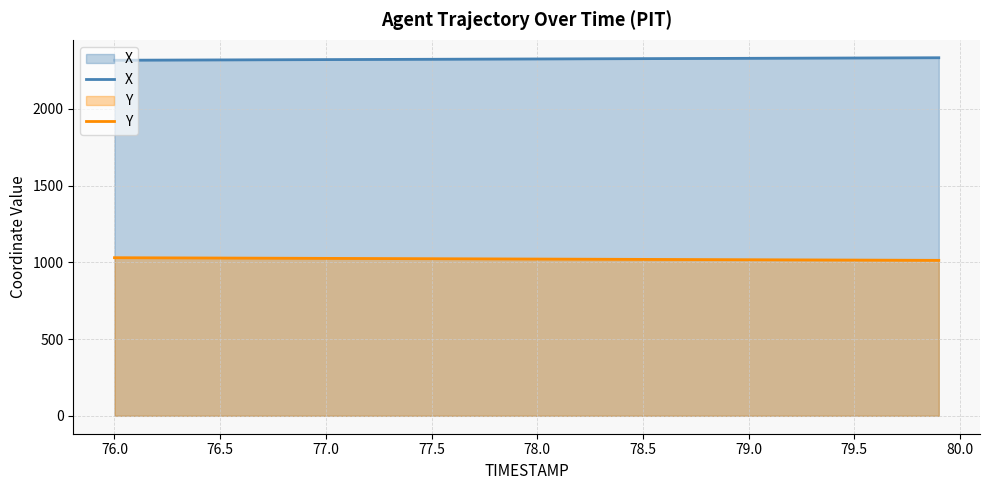

List the series in order of their peak value, highest first.

X, Y